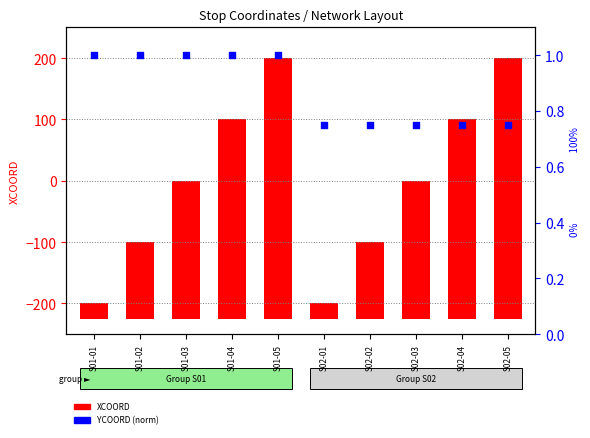

Is the value of YCOORD (norm) at S01-05 greater than the value of XCOORD at S02-04?

No